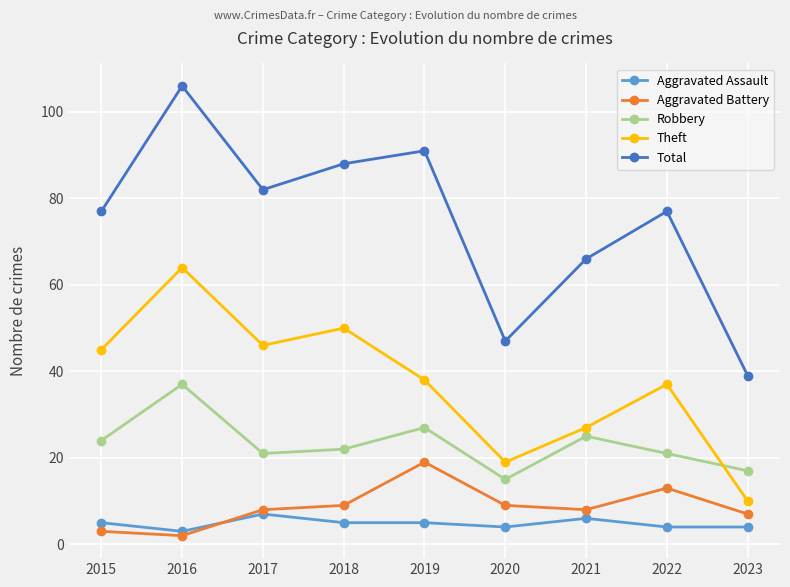

What are all the series names shown in the legend?

Aggravated Assault, Aggravated Battery, Robbery, Theft, Total